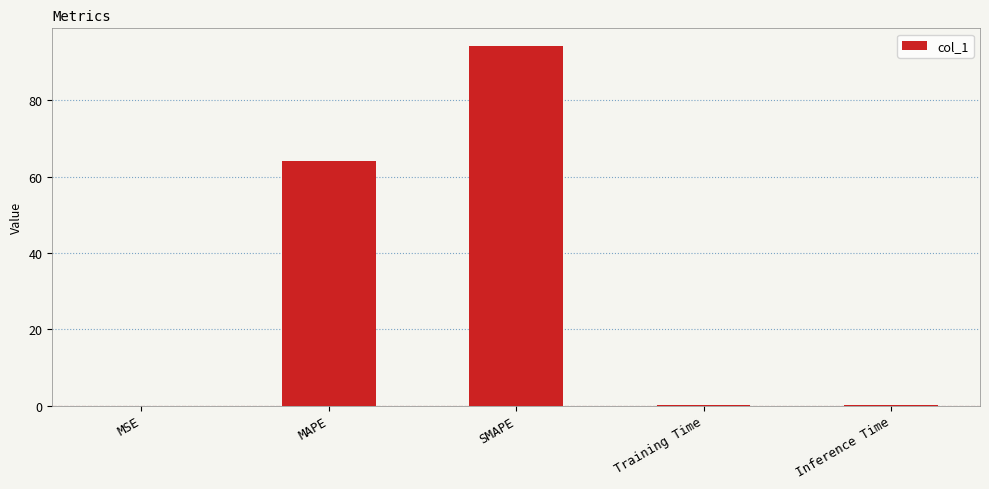

Which label corresponds to the largest value in the chart?

SMAPE